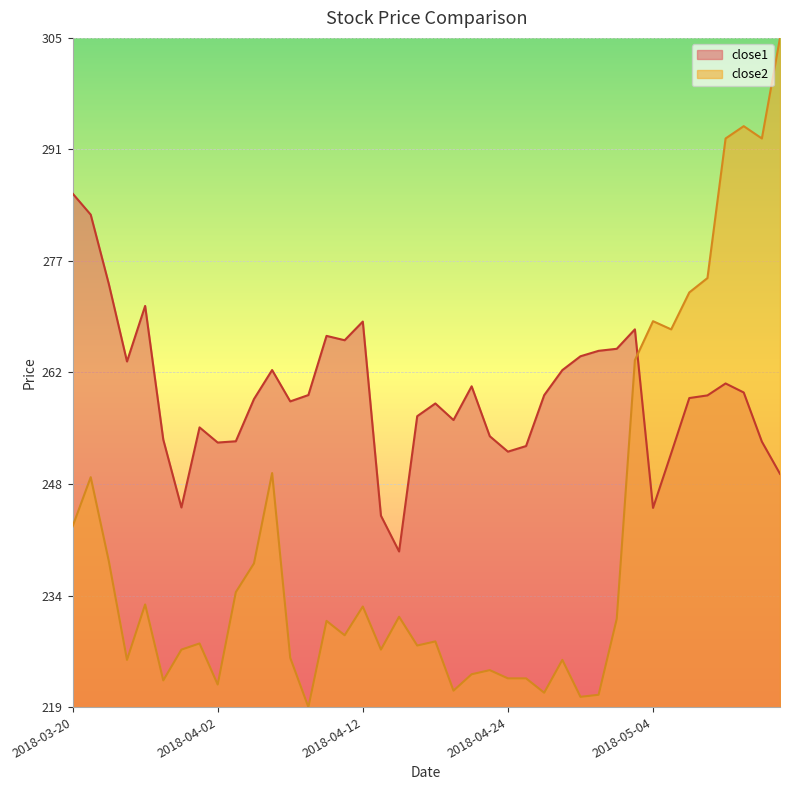

Between 2018-03-27 and 2018-04-19, which series saw the biggest shift?

close1